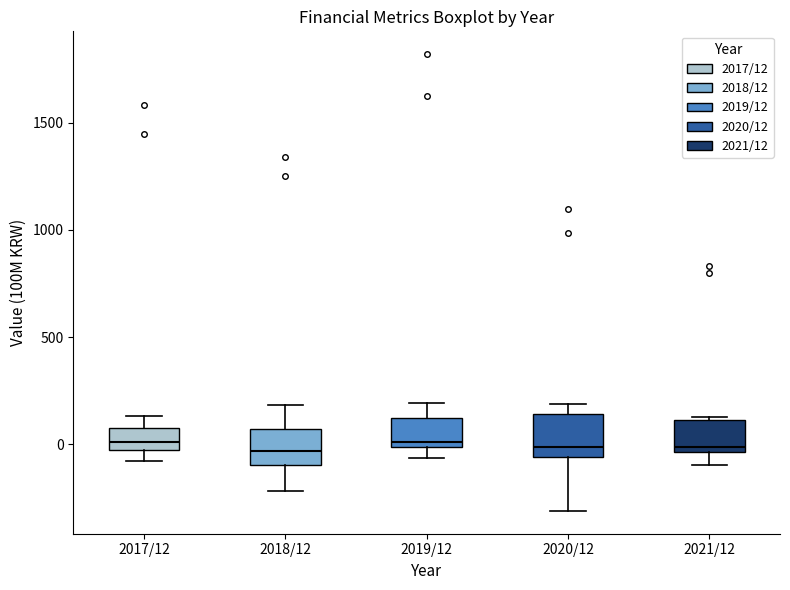

Where does the median line of the box for 2017/12 sit on the y-axis? The values are not printed on the chart, so give them approximately, as read against the axis.

0